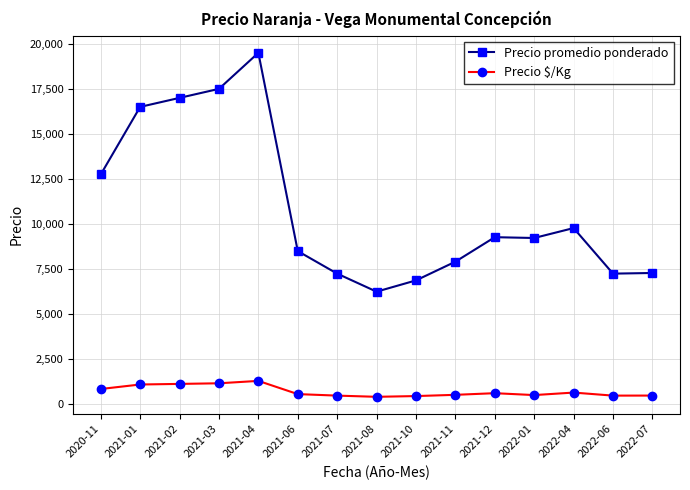

What is the sum of the Precio $/Kg values at 2022-01 and 2021-04?

1813